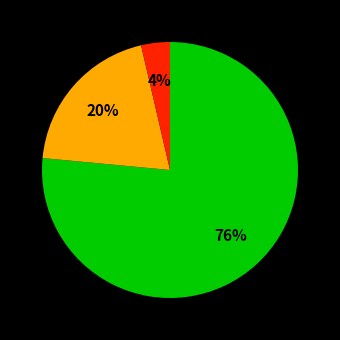

Is there a majority slice in this chart?

Yes